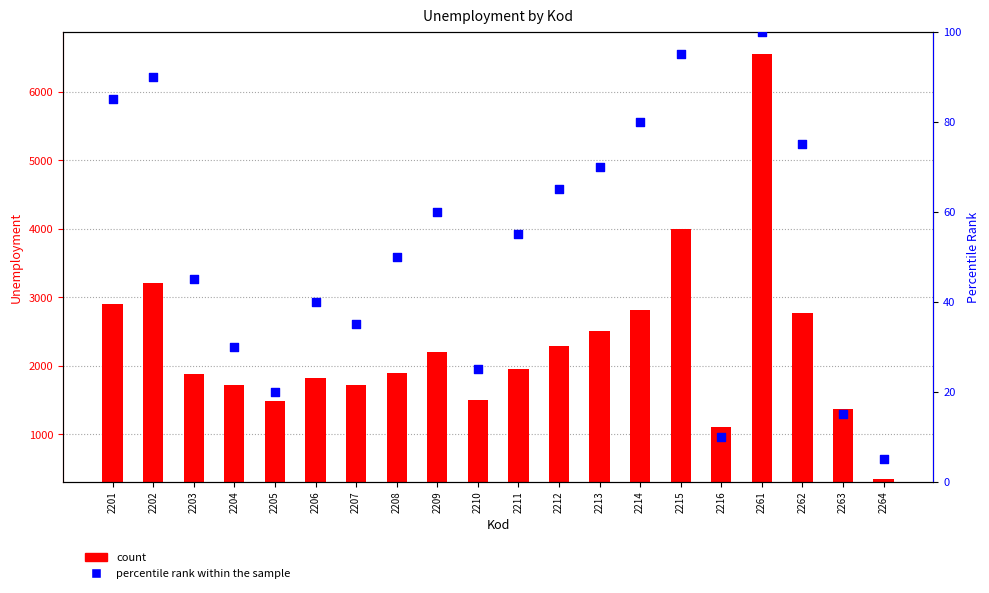

Is the value of percentile rank within the sample at 2209 greater than the value of Unemployment count at 2214?

No